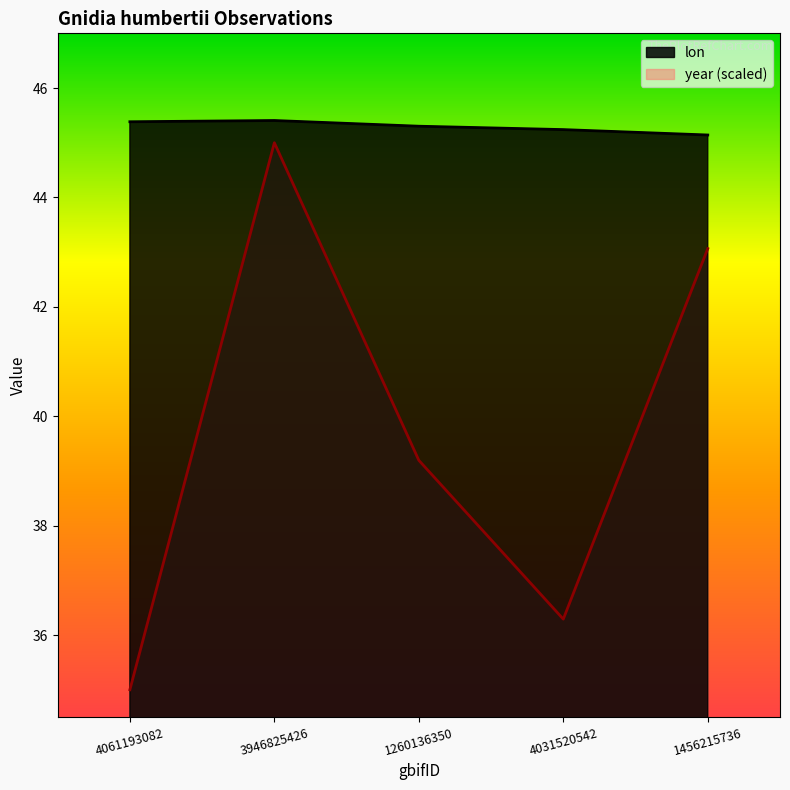

True or false: lon has a value of 45.4 at 3946825426.

True